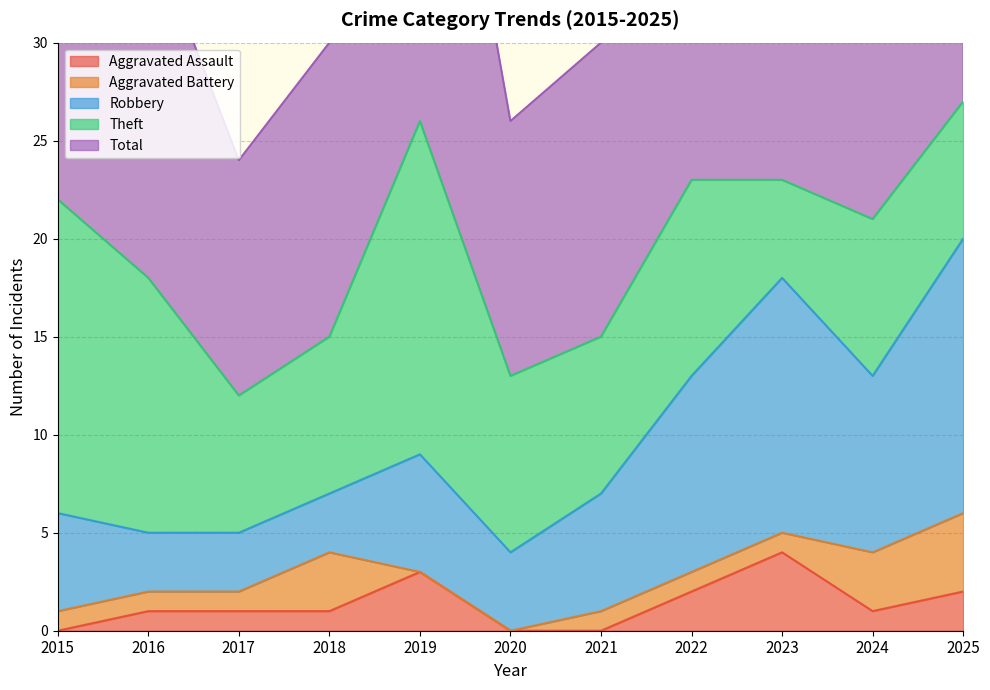

What is the difference between the highest and lowest values at 2020?

13